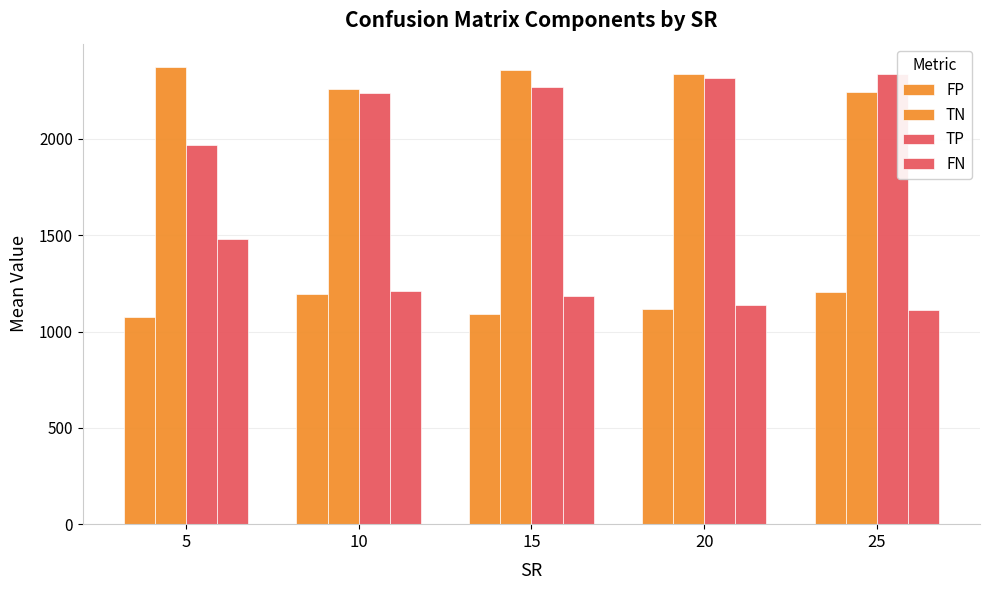

What value does the TN series have at 15?

2357.5